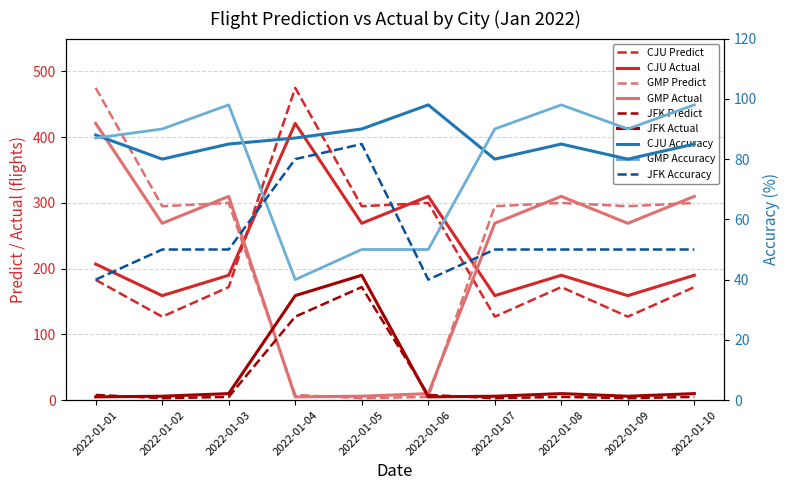

What is the sum of all GMP_Predict values?

2276